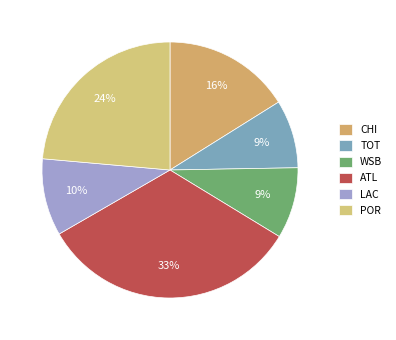

Count the number of slices in the pie.

6